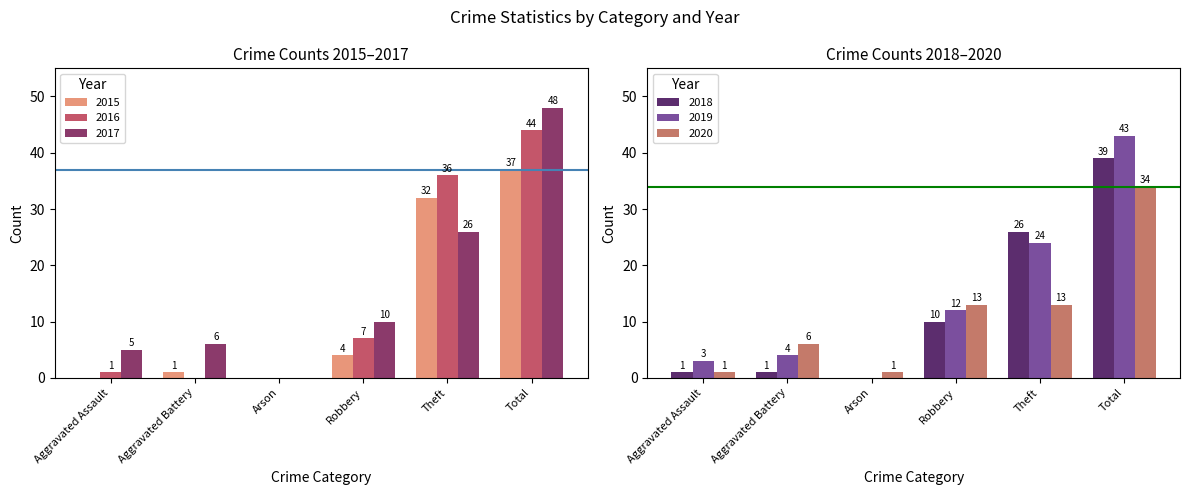

What position from the right is Aggravated Assault?

2